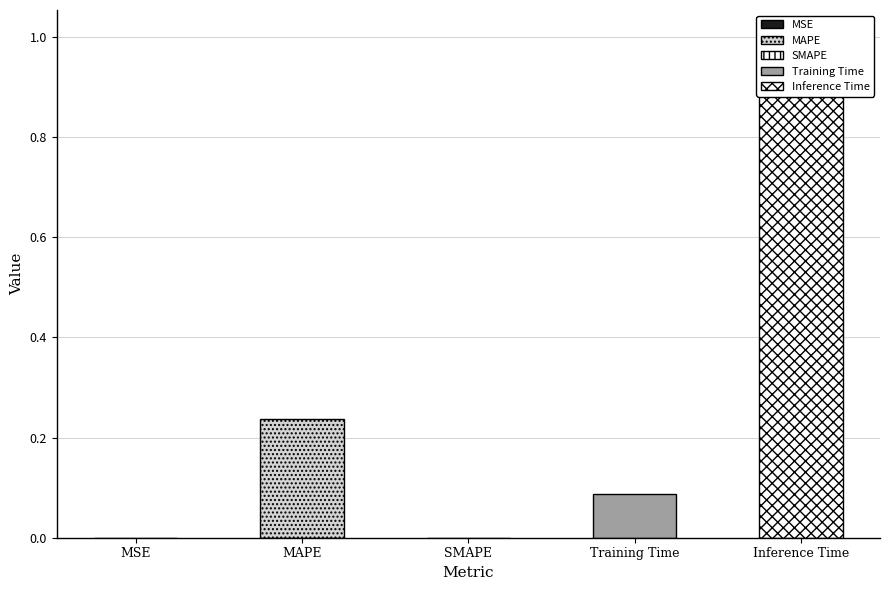

What is the label of the 5th bar from the left?

Inference Time